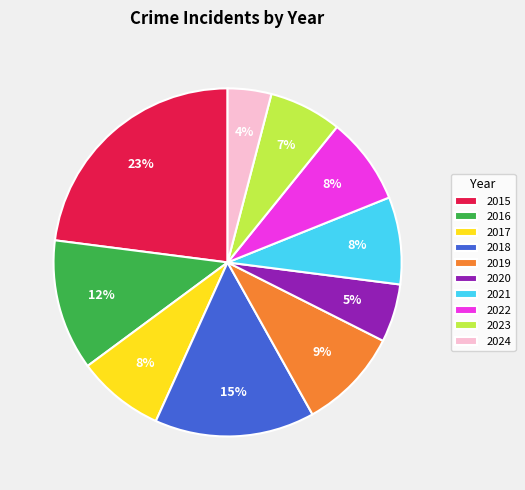

Approximately how many times larger is the value at 2024 compared to 2022?

0.5